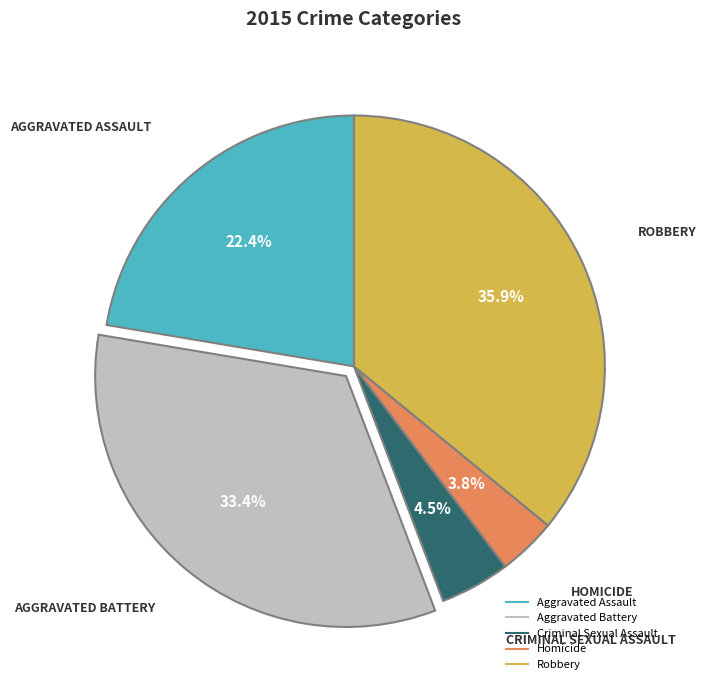

True or false: Robbery accounts for 26% of the total.

False